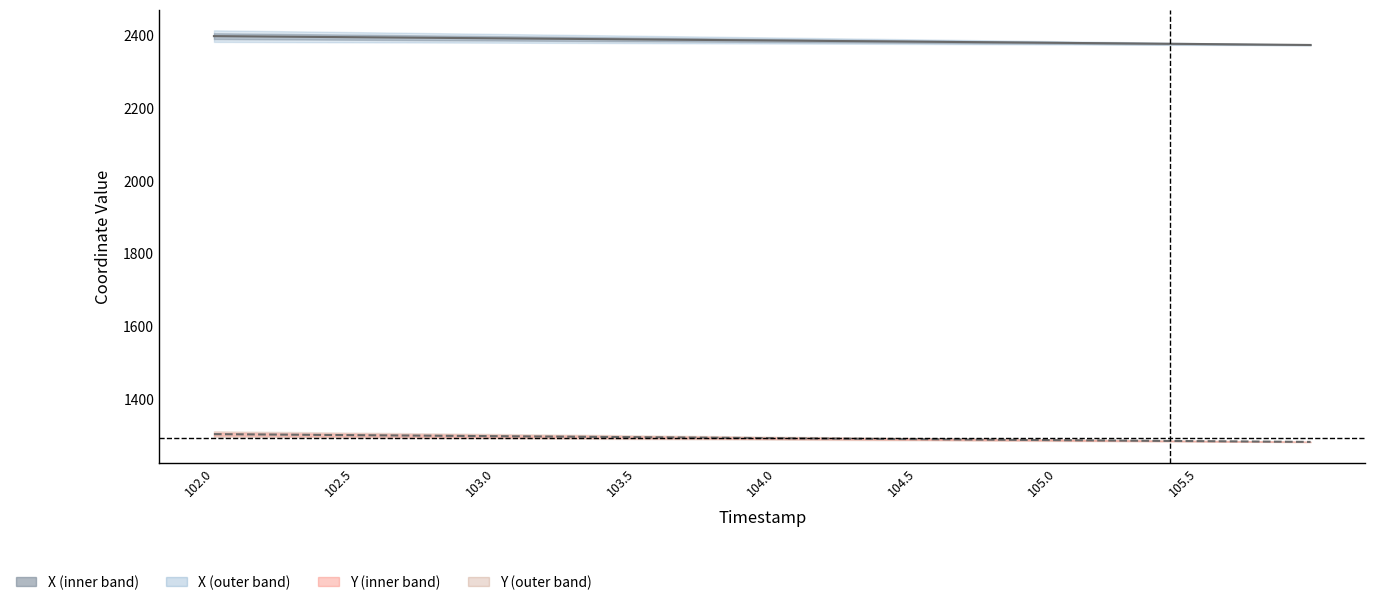

At how many categories does at least one series exceed 1968?

40